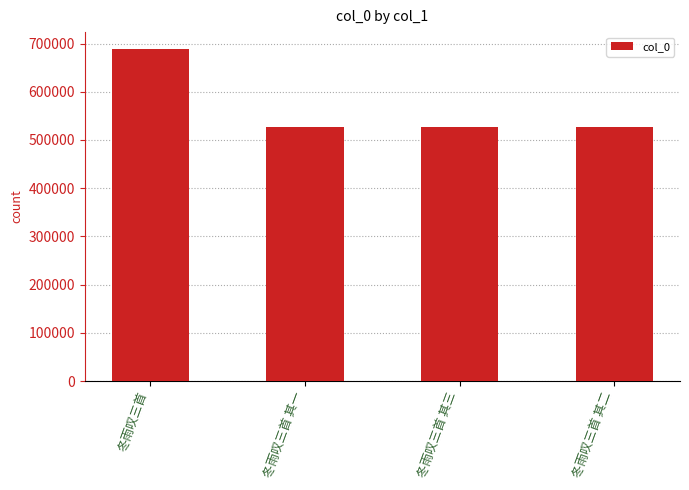

What is the label of the 2nd bar from the right?

冬雨叹三首 其三